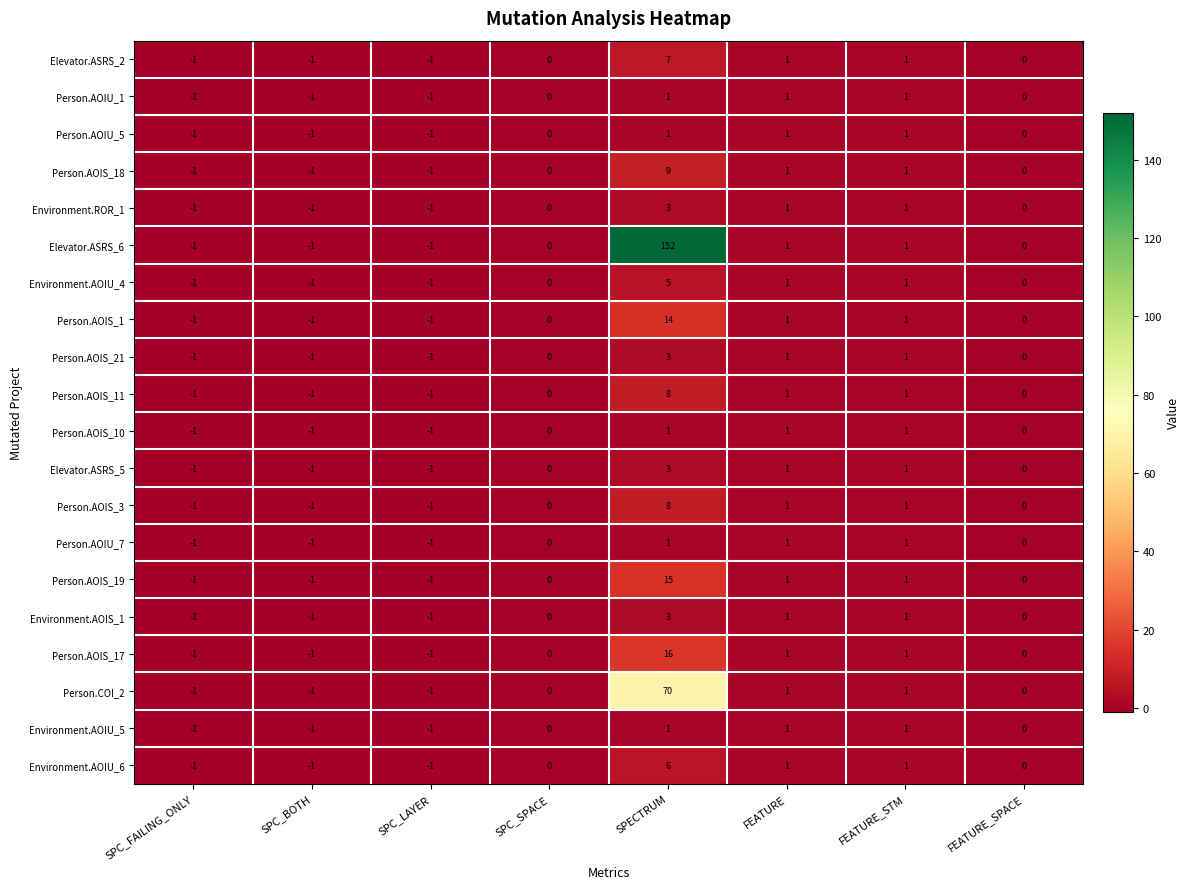

Is it true that Environment.ROR_1 equals 2 at FEATURE_SPACE?

False